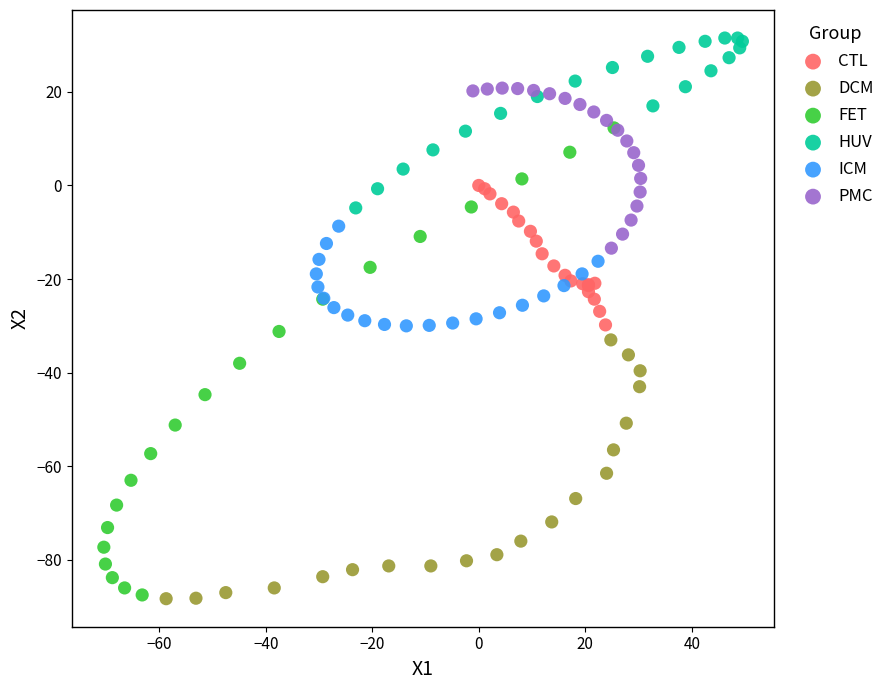

Which series contains the highest Y value?

HUV